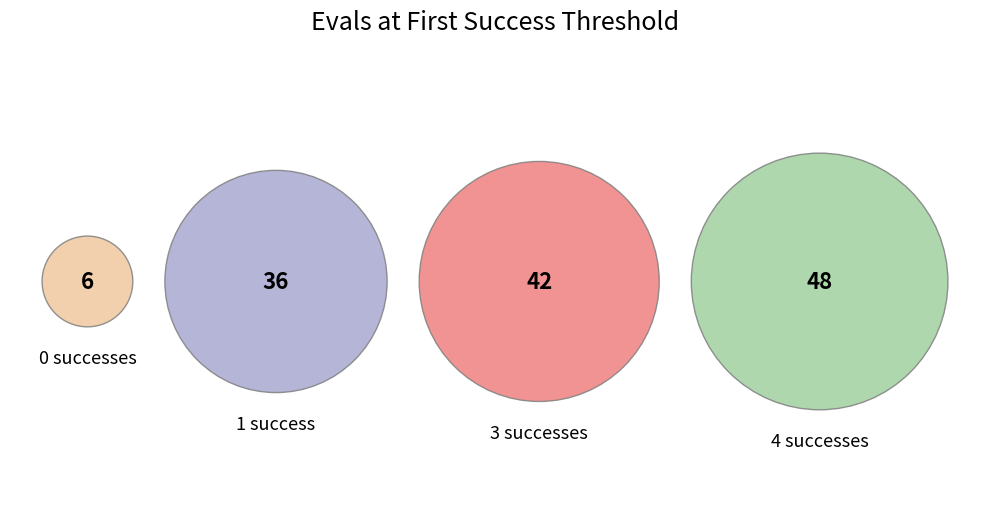

The success num 3 slice represents 32% of the pie. True or false?

True